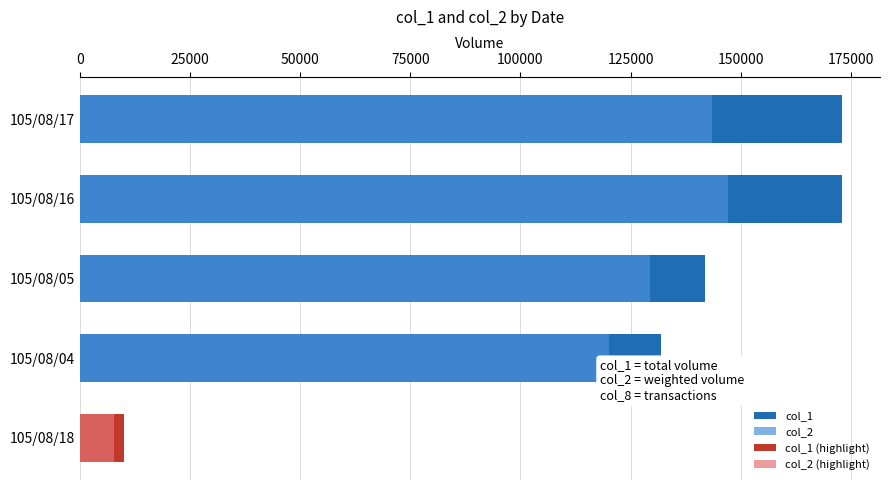

Does the chart contain any negative values?

No